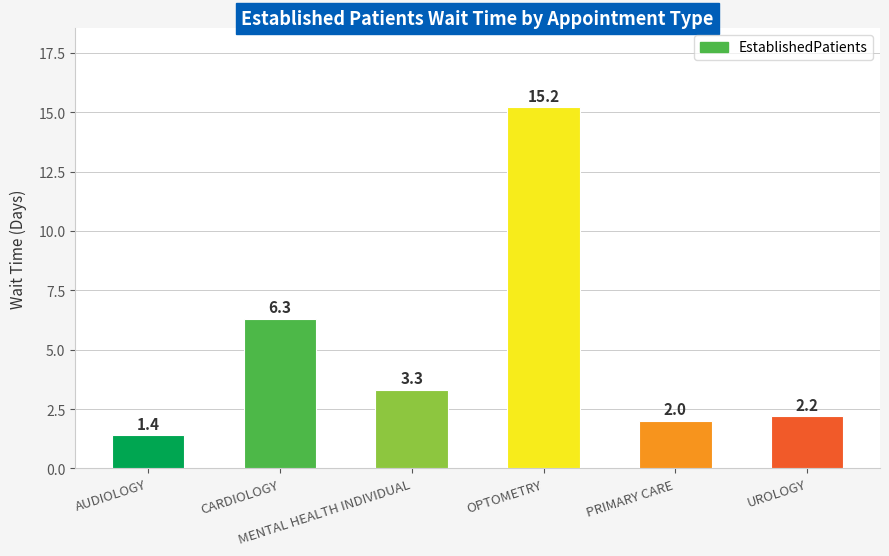

True or false: the data shows 1.4 at AUDIOLOGY.

True